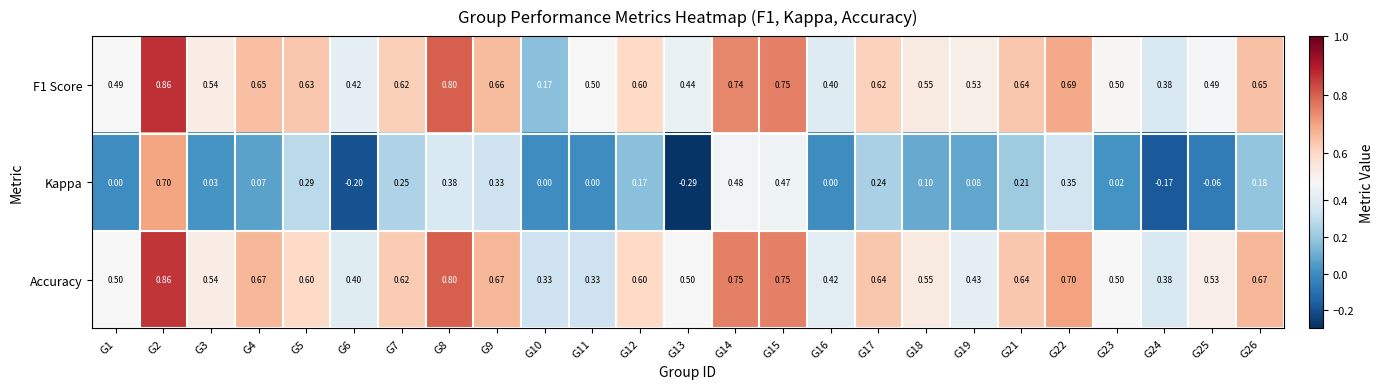

Which series has the largest total across all categories?

Accuracy